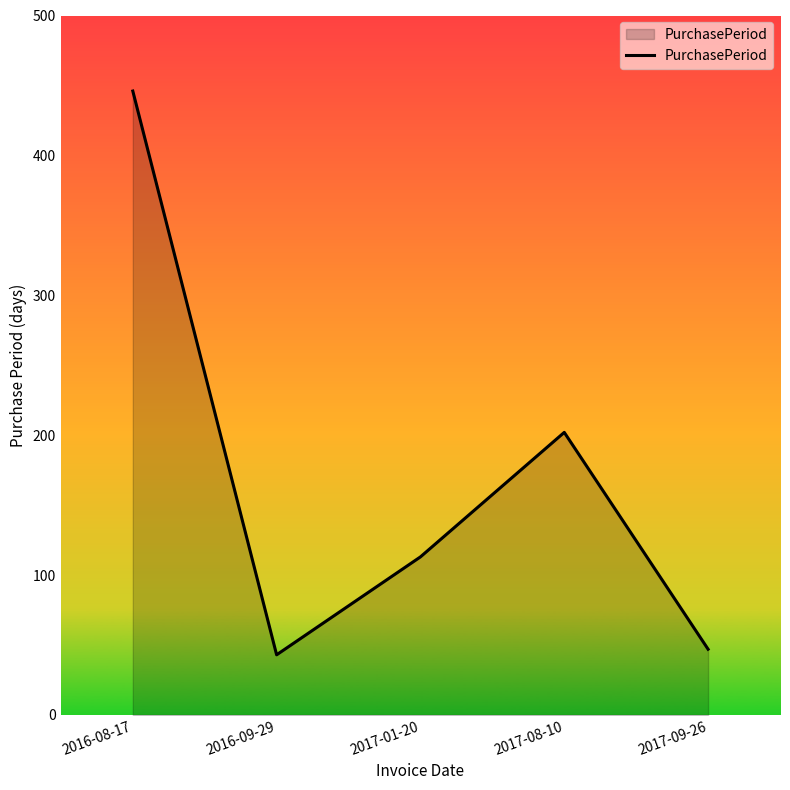

Which label corresponds to the smallest value in the chart?

2016-09-29